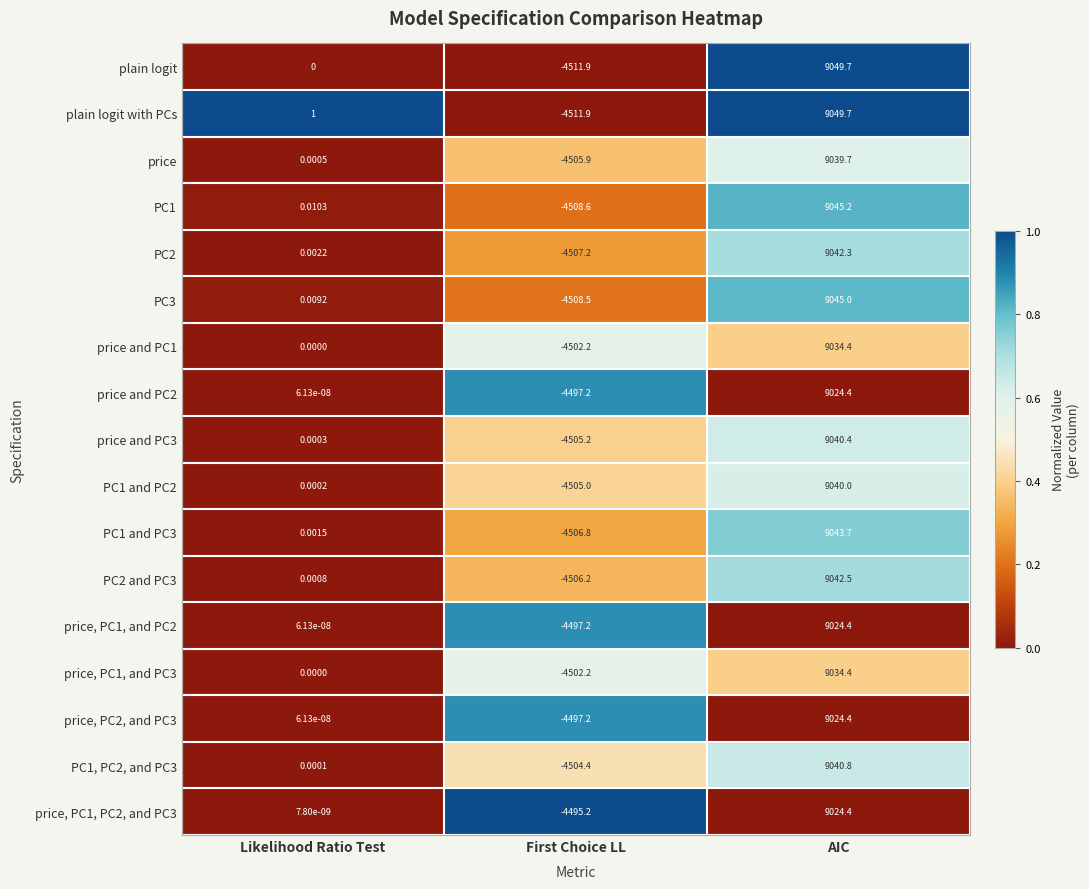

Which category has the lowest value in the PC1, PC2, and PC3 series?

First Choice LL